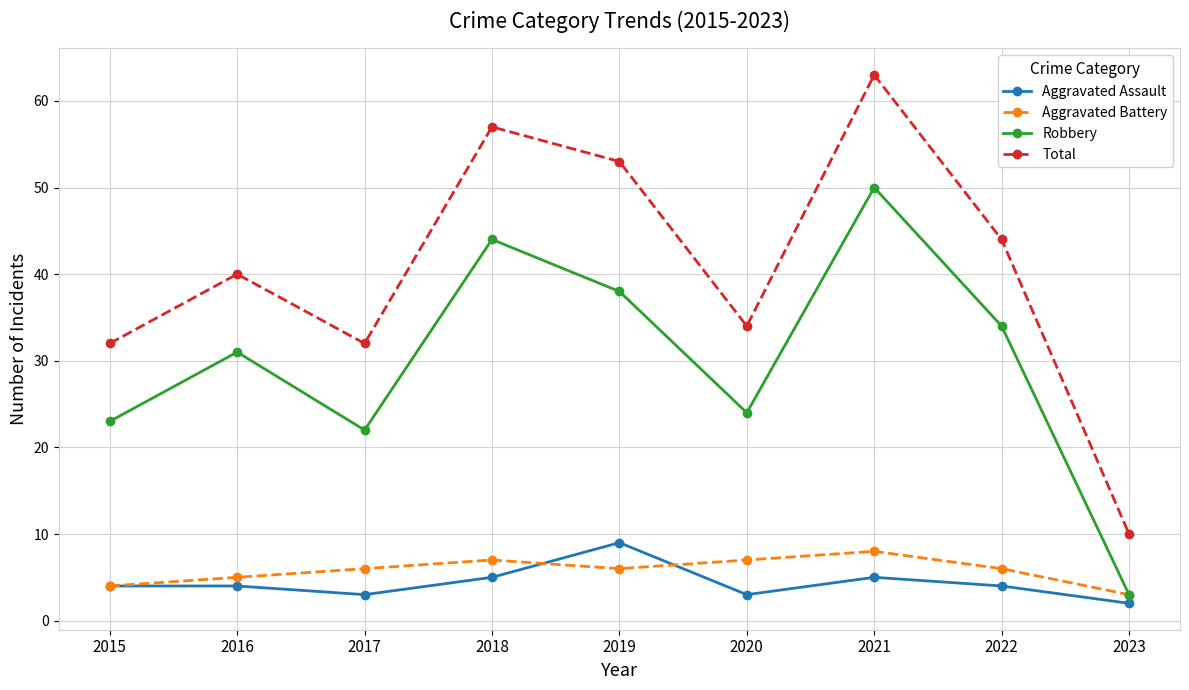

What is the minimum value shown in the chart?

2